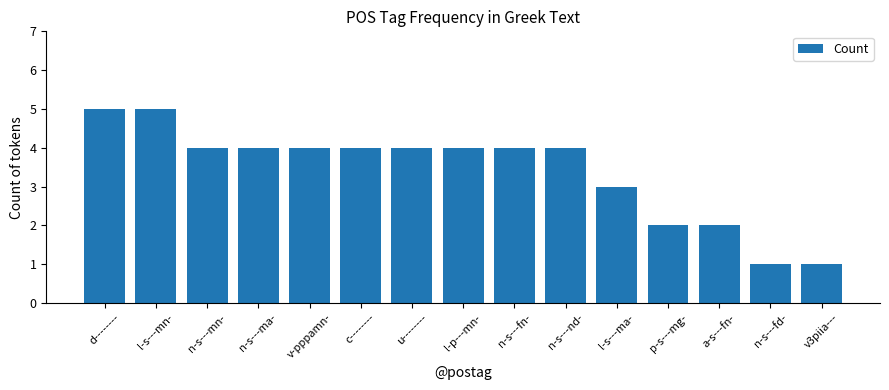

True or false: the data shows 0 at n-s---fd-.

False